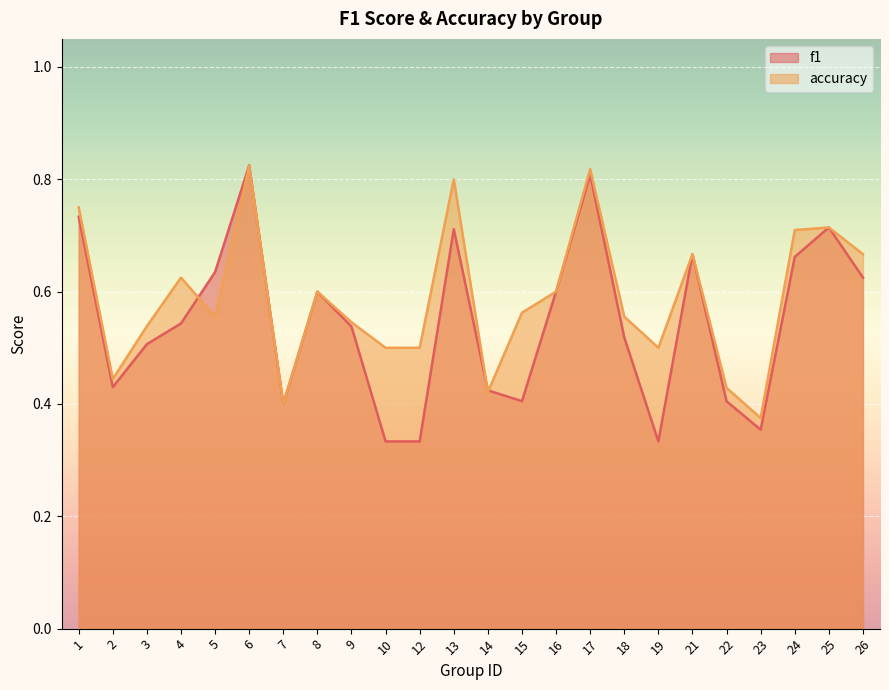

Reading right to left, extract all data points from this chart.

f1: 0.6	0.7	0.7	0.4	0.4	0.7	0.3	0.5	0.8	0.6	0.4	0.4	0.7	0.3	0.3	0.5	0.6	0.4	0.8	0.6	0.5	0.5	0.4	0.7
accuracy: 0.7	0.7	0.7	0.4	0.4	0.7	0.5	0.6	0.8	0.6	0.6	0.4	0.8	0.5	0.5	0.5	0.6	0.4	0.8	0.6	0.6	0.5	0.4	0.8